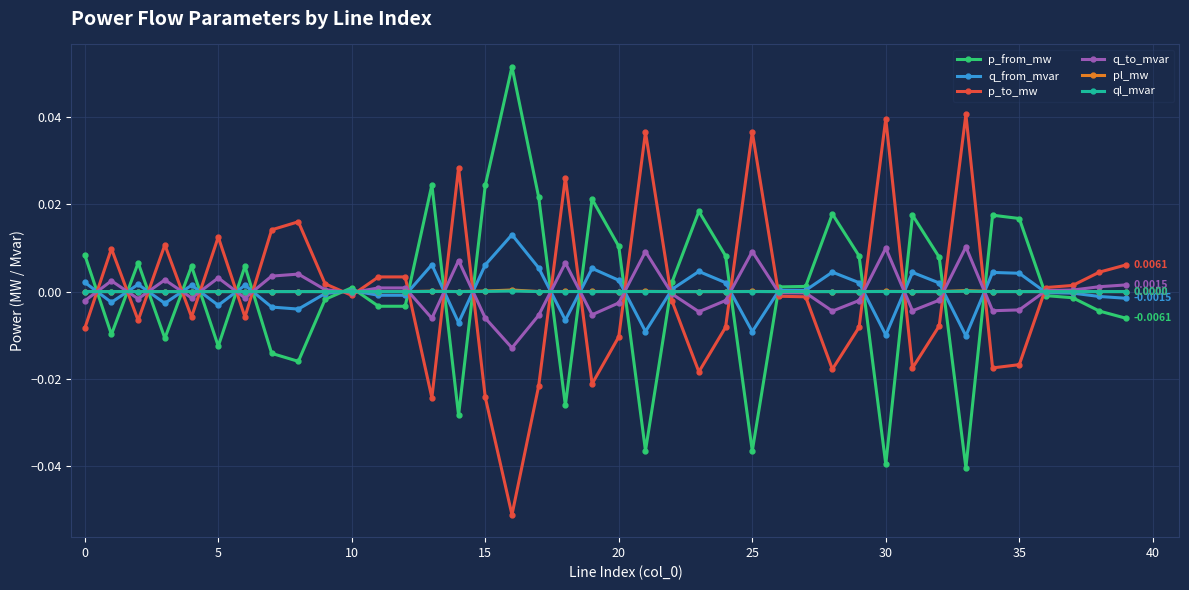

Reading left to right, transcribe all the data shown in this chart.

p_from_mw: 0.0	-0.0	0.0	-0.0	0.0	-0.0	0.0	-0.0	-0.0	-0.0	0.0	-0.0	-0.0	0.0	-0.0	0.0	0.1	0.0	-0.0	0.0	0.0	-0.0	0.0	0.0	0.0	-0.0	0.0	0.0	0.0	0.0	-0.0	0.0	0.0	-0.0	0.0	0.0	-0.0	-0.0	-0.0	-0.0
q_from_mvar: 0.0	-0.0	0.0	-0.0	0.0	-0.0	0.0	-0.0	-0.0	-0.0	0.0	-0.0	-0.0	0.0	-0.0	0.0	0.0	0.0	-0.0	0.0	0.0	-0.0	0.0	0.0	0.0	-0.0	0.0	0.0	0.0	0.0	-0.0	0.0	0.0	-0.0	0.0	0.0	-0.0	-0.0	-0.0	-0.0
p_to_mw: -0.0	0.0	-0.0	0.0	-0.0	0.0	-0.0	0.0	0.0	0.0	-0.0	0.0	0.0	-0.0	0.0	-0.0	-0.1	-0.0	0.0	-0.0	-0.0	0.0	-0.0	-0.0	-0.0	0.0	-0.0	-0.0	-0.0	-0.0	0.0	-0.0	-0.0	0.0	-0.0	-0.0	0.0	0.0	0.0	0.0
q_to_mvar: -0.0	0.0	-0.0	0.0	-0.0	0.0	-0.0	0.0	0.0	0.0	-0.0	0.0	0.0	-0.0	0.0	-0.0	-0.0	-0.0	0.0	-0.0	-0.0	0.0	-0.0	-0.0	-0.0	0.0	-0.0	-0.0	-0.0	-0.0	0.0	-0.0	-0.0	0.0	-0.0	-0.0	0.0	0.0	0.0	0.0
pl_mw: 0.0	0.0	0.0	0.0	0.0	0.0	0.0	0.0	0.0	0.0	0.0	0.0	0.0	0.0	0.0	0.0	0.0	0.0	0.0	0.0	0.0	0.0	0.0	0.0	0.0	0.0	0.0	0.0	0.0	0.0	0.0	0.0	0.0	0.0	0.0	0.0	0.0	0.0	0.0	0.0
ql_mvar: 0.0	0.0	0.0	0.0	0.0	0.0	0.0	0.0	0.0	-0.0	-0.0	-0.0	-0.0	0.0	0.0	0.0	0.0	0.0	0.0	0.0	0.0	0.0	-0.0	0.0	0.0	0.0	-0.0	-0.0	0.0	0.0	0.0	0.0	0.0	0.0	0.0	0.0	-0.0	-0.0	-0.0	0.0